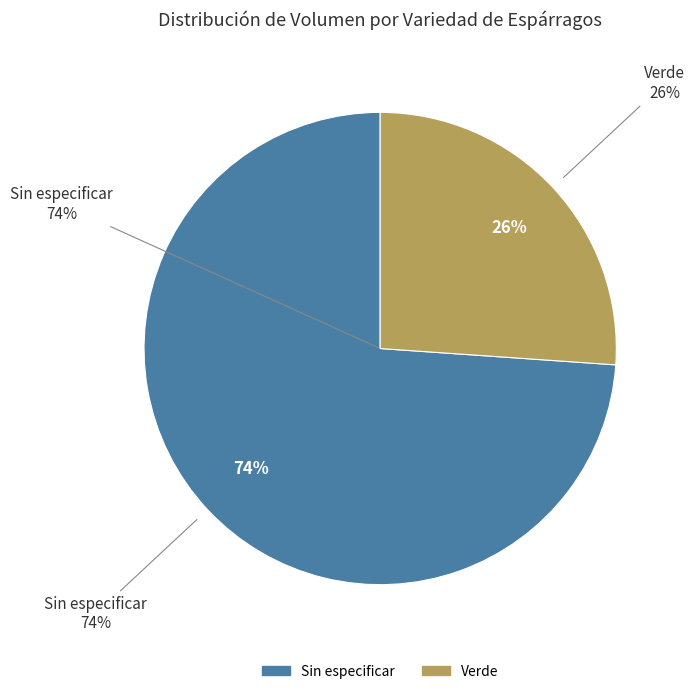

Rank the categories by value from highest to lowest.

Sin especificar, Verde